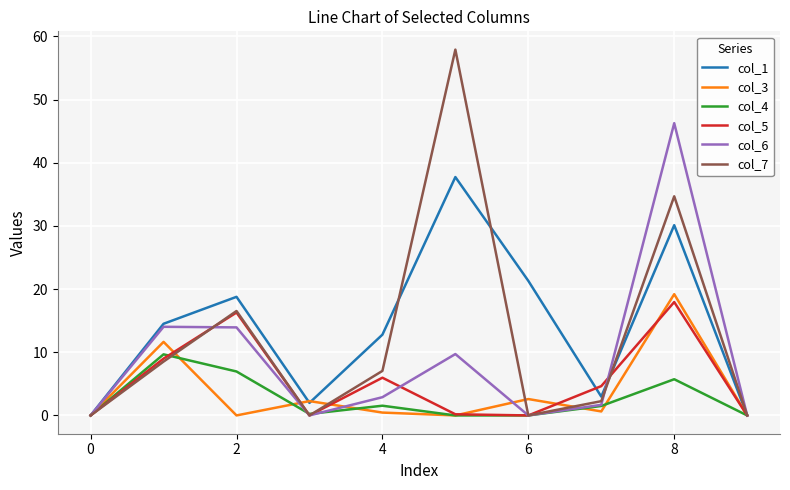

Which series has the widest spread of values?

col_7